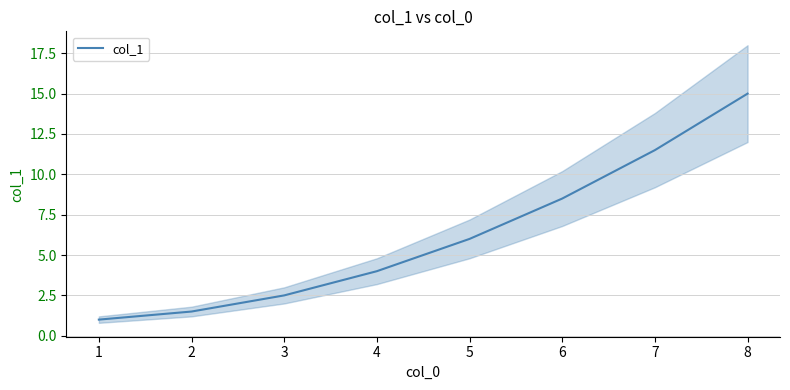

What is the sum of all values?

50.0